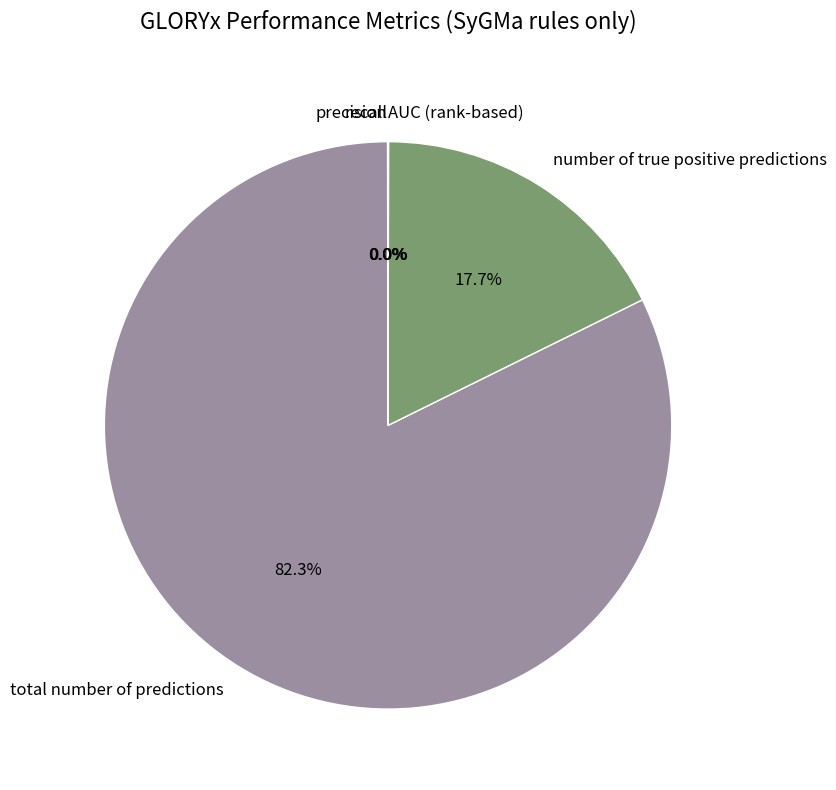

Is there a majority slice in this chart?

Yes